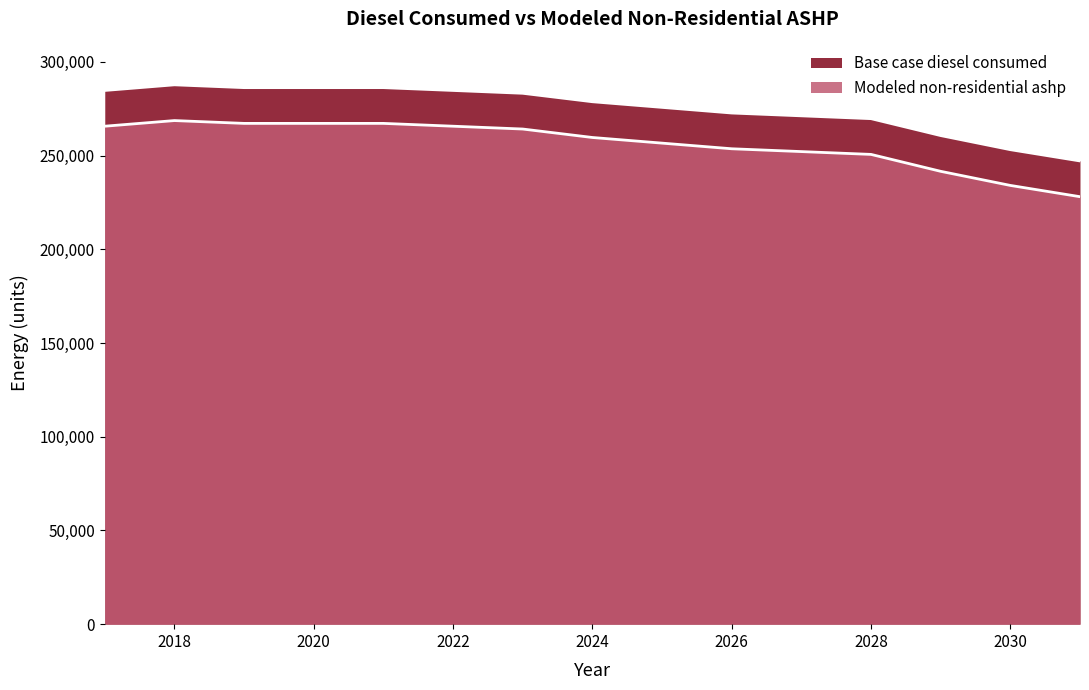

Which series has the largest range (max minus min)?

Base case diesel consumed